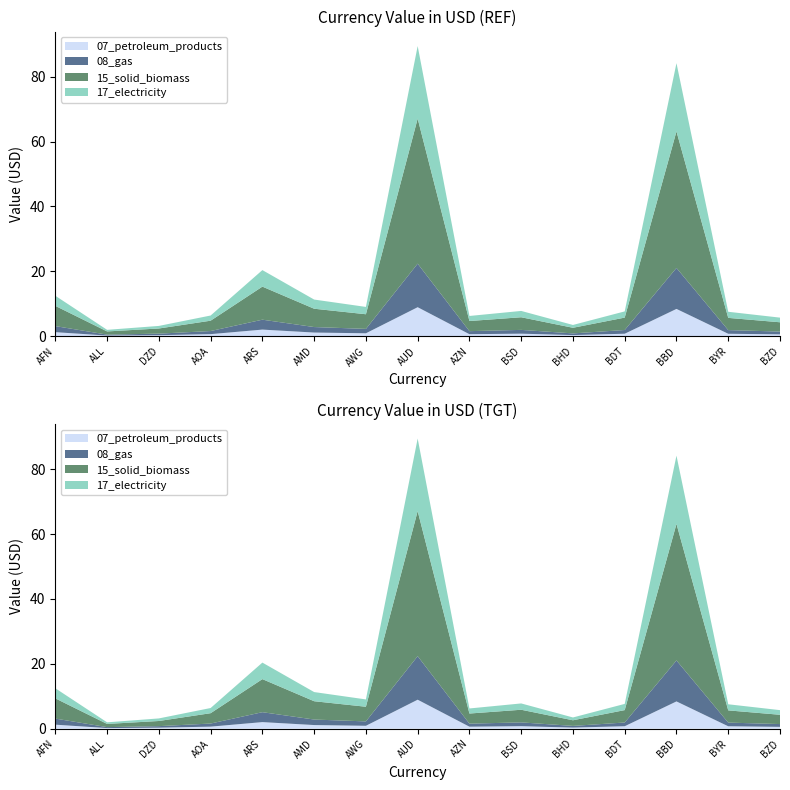

Reading left to right, transcribe all the data shown in this chart.

12.5	2.0	3.2	6.4	20.4	11.3	9.0	89.4	6.2	7.8	3.5	7.7	84.2	7.5	5.7